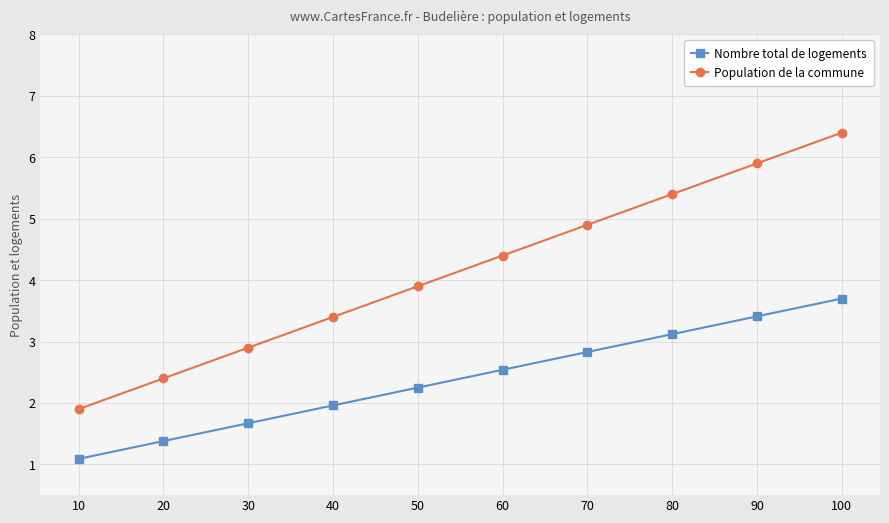

What are all the series names shown in the legend?

Nombre total de logements, Population de la commune